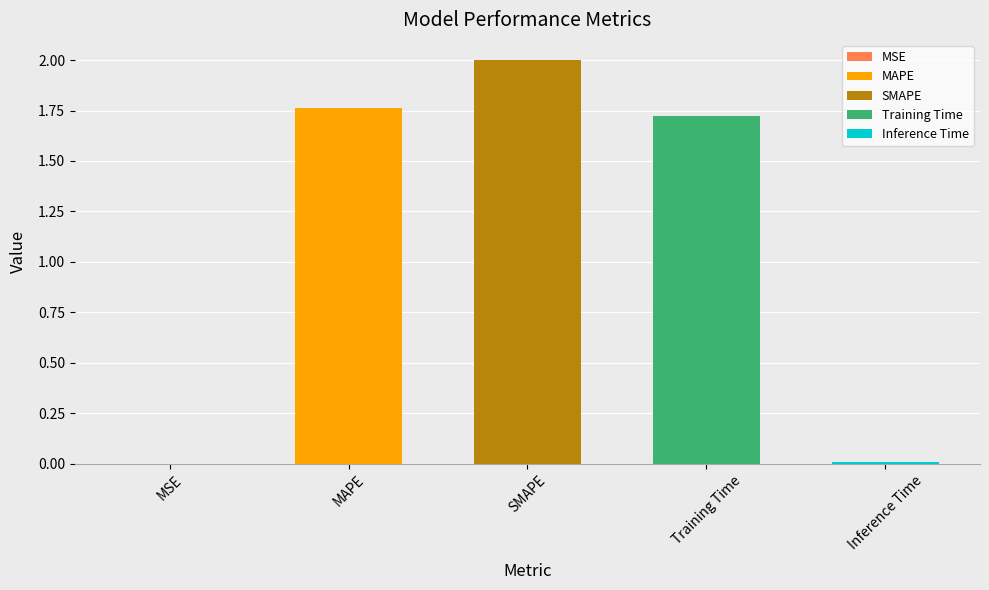

What is the approximate value at SMAPE?

2.0